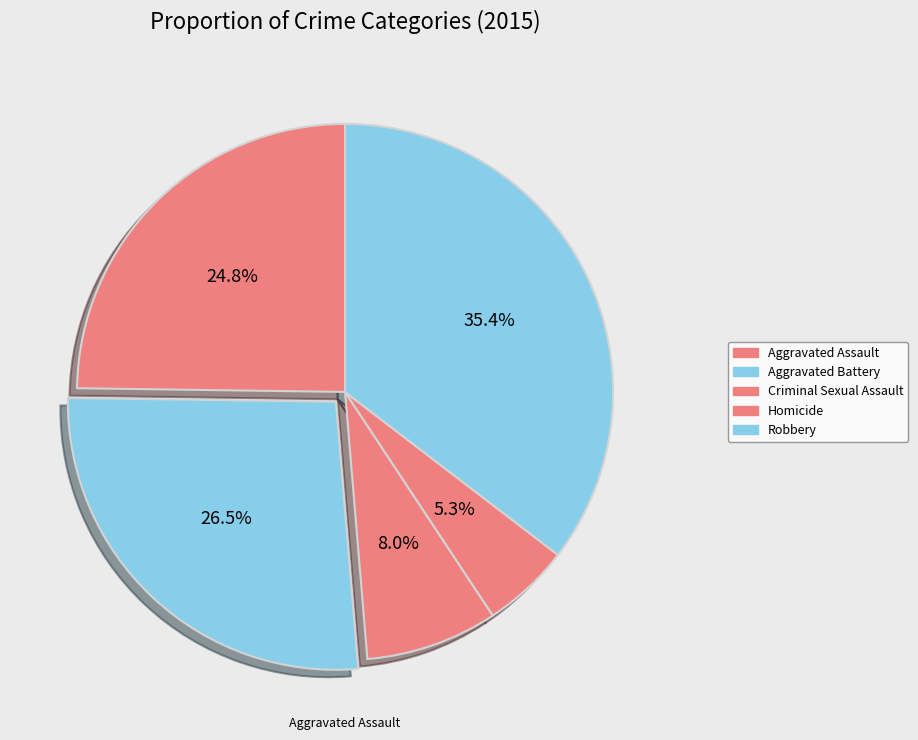

How many segments does this pie chart have?

5